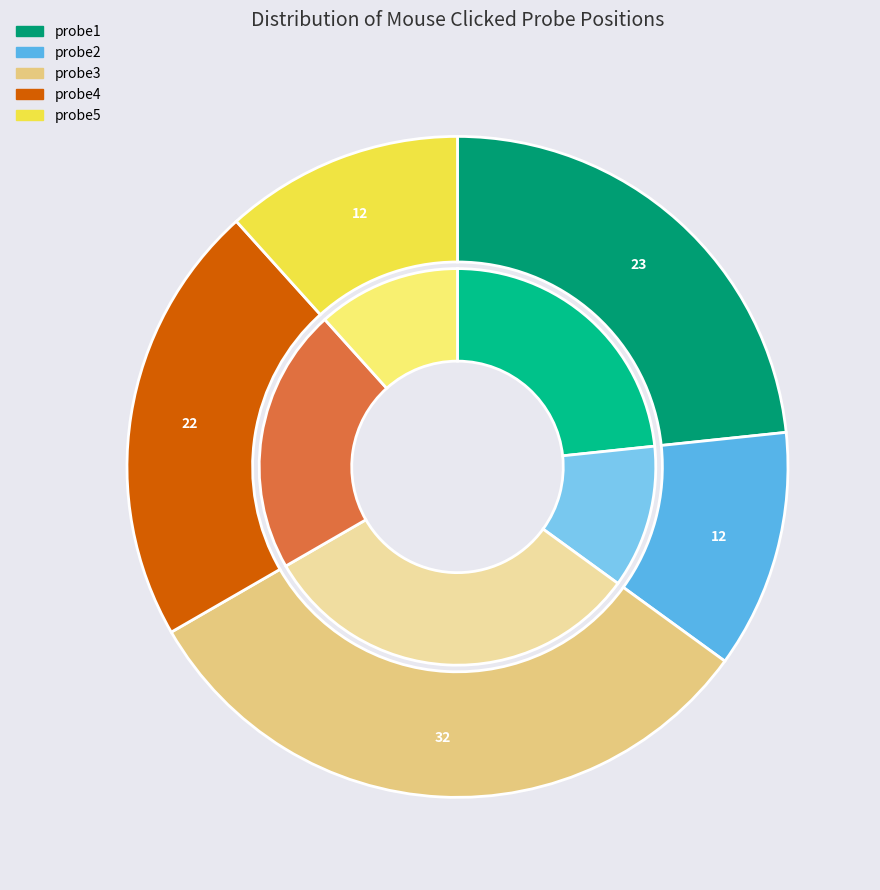

The probe2 slice represents 12% of the pie. True or false?

True